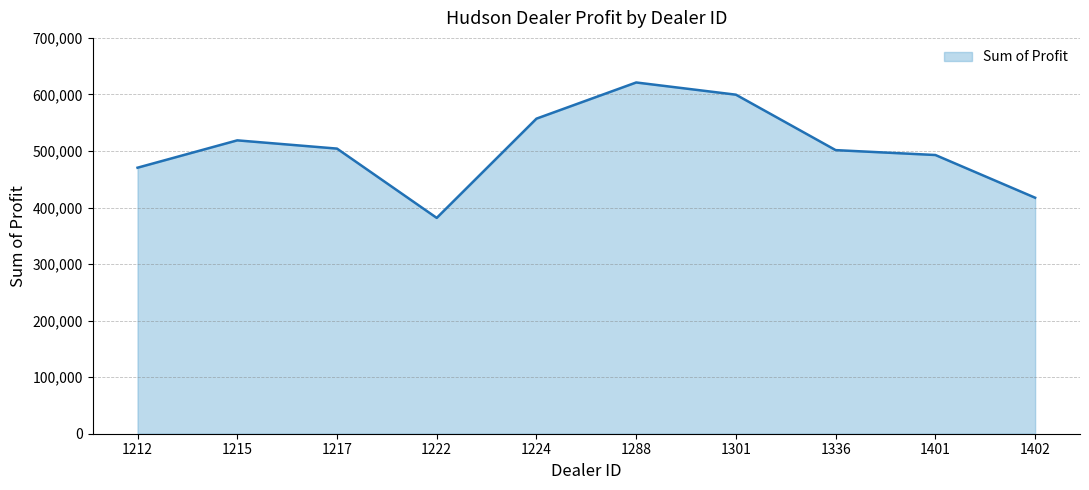

Which label corresponds to the largest value in the chart?

1288